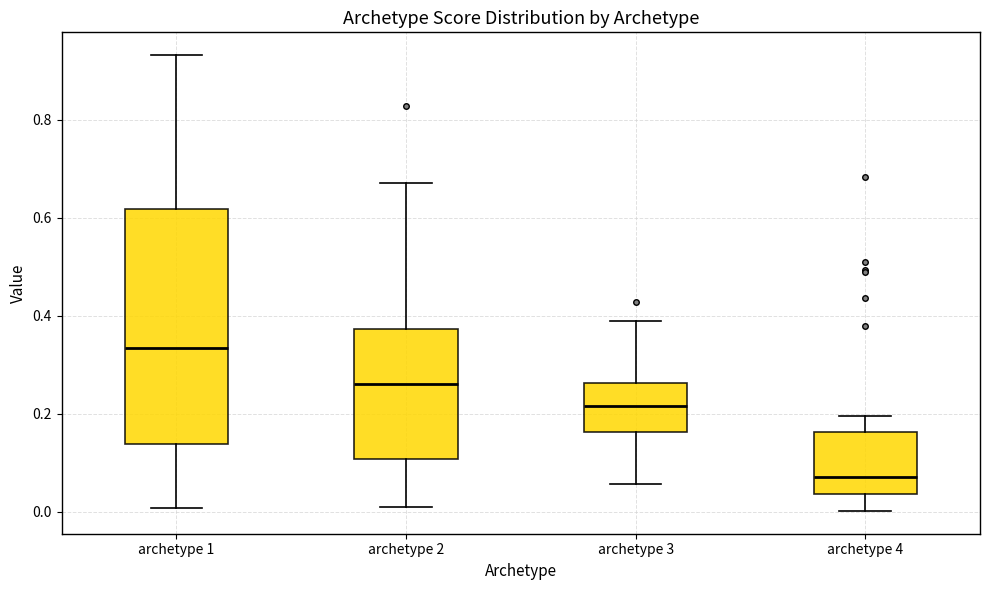

Where does the upper whisker of the box for archetype 3 end on the y-axis? The values are not printed on the chart, so give them approximately, as read against the axis.

0.38